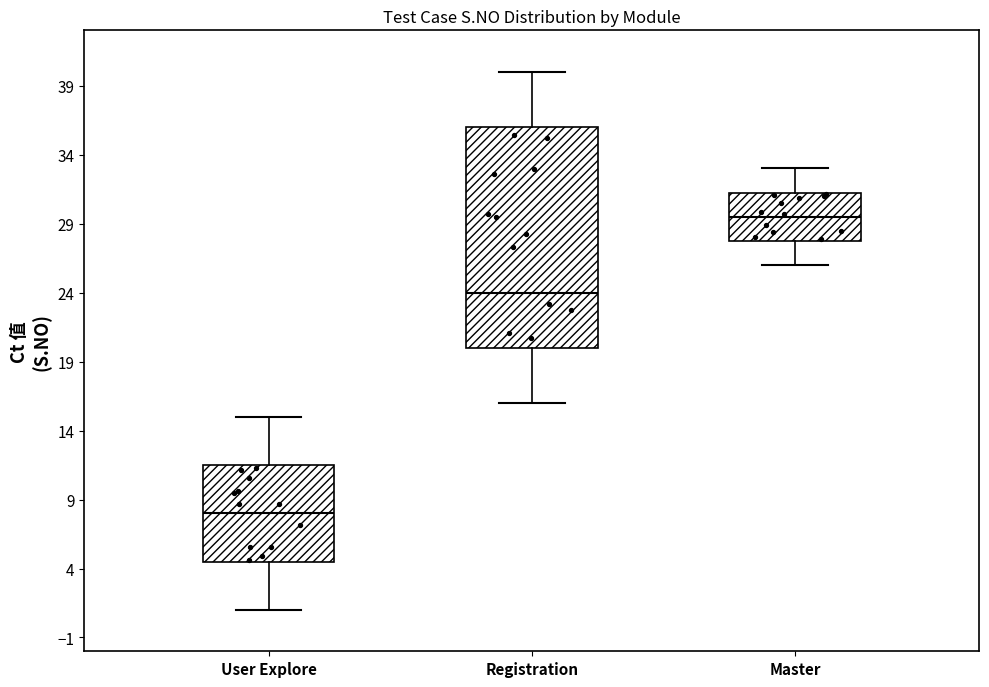

Reading left to right, read every box against the y-axis: the position of its median line, the range the box covers, and the ends of its whiskers. The values are not printed on the chart, so give them approximately, as read against the axis.

User Explore: median 8.0, box 4.5 to 11.5, whiskers 1.0 to 15.0
Registration: median 24.0, box 20.0 to 36.0, whiskers 16.0 to 40.0
Master: median 29.5, box 28.0 to 31.5, whiskers 26.0 to 33.0